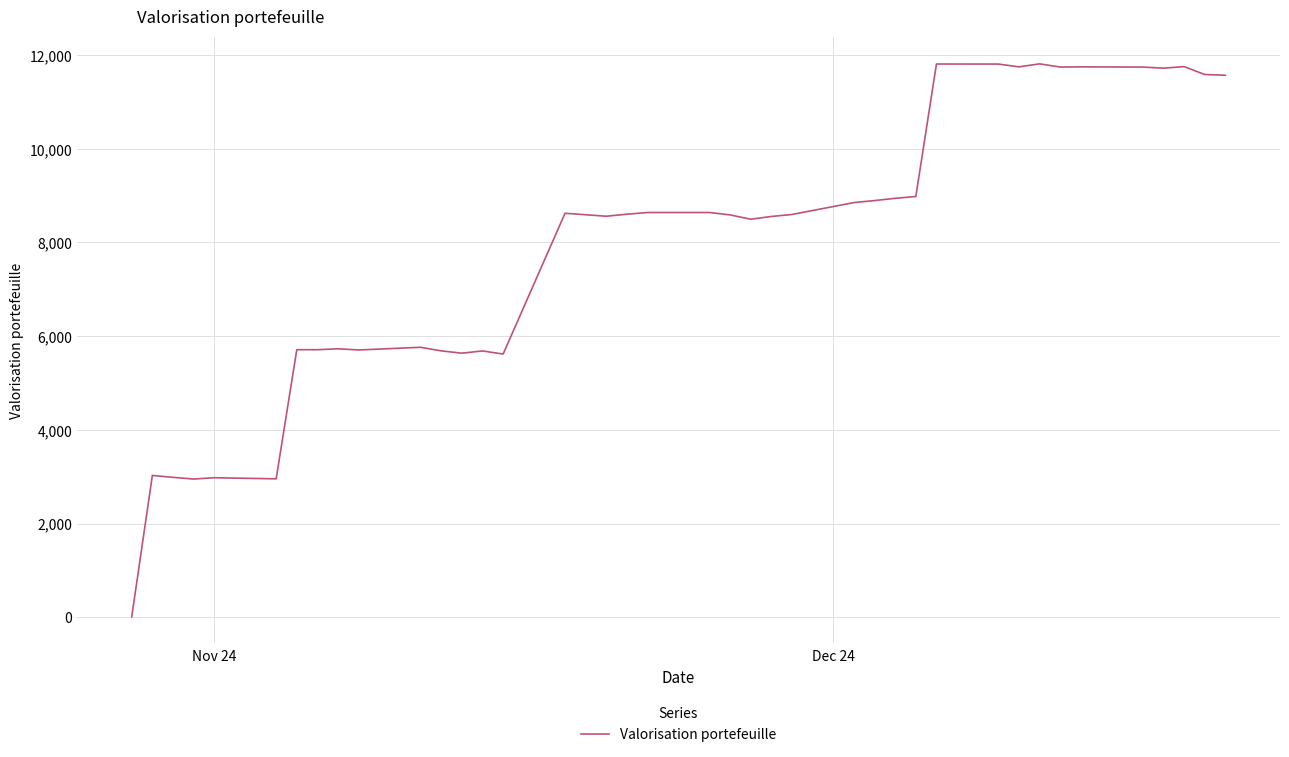

What is the smallest value displayed?

10.0